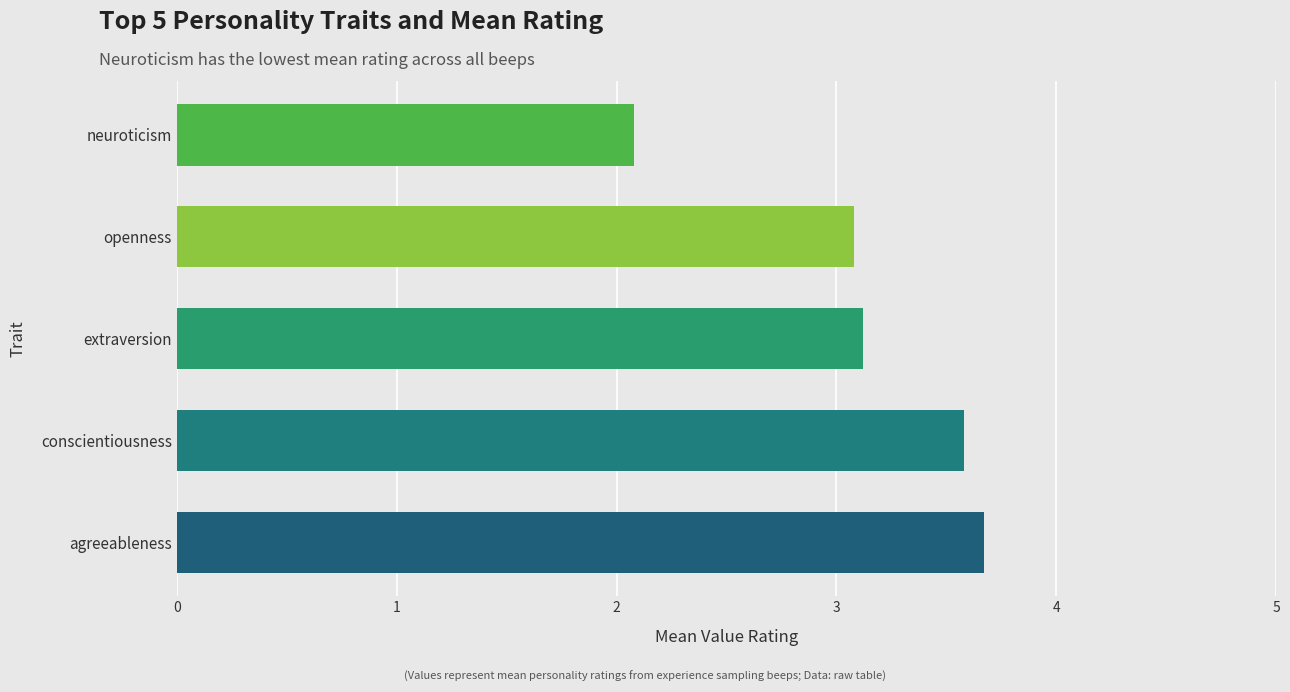

How many data points are above 3?

4